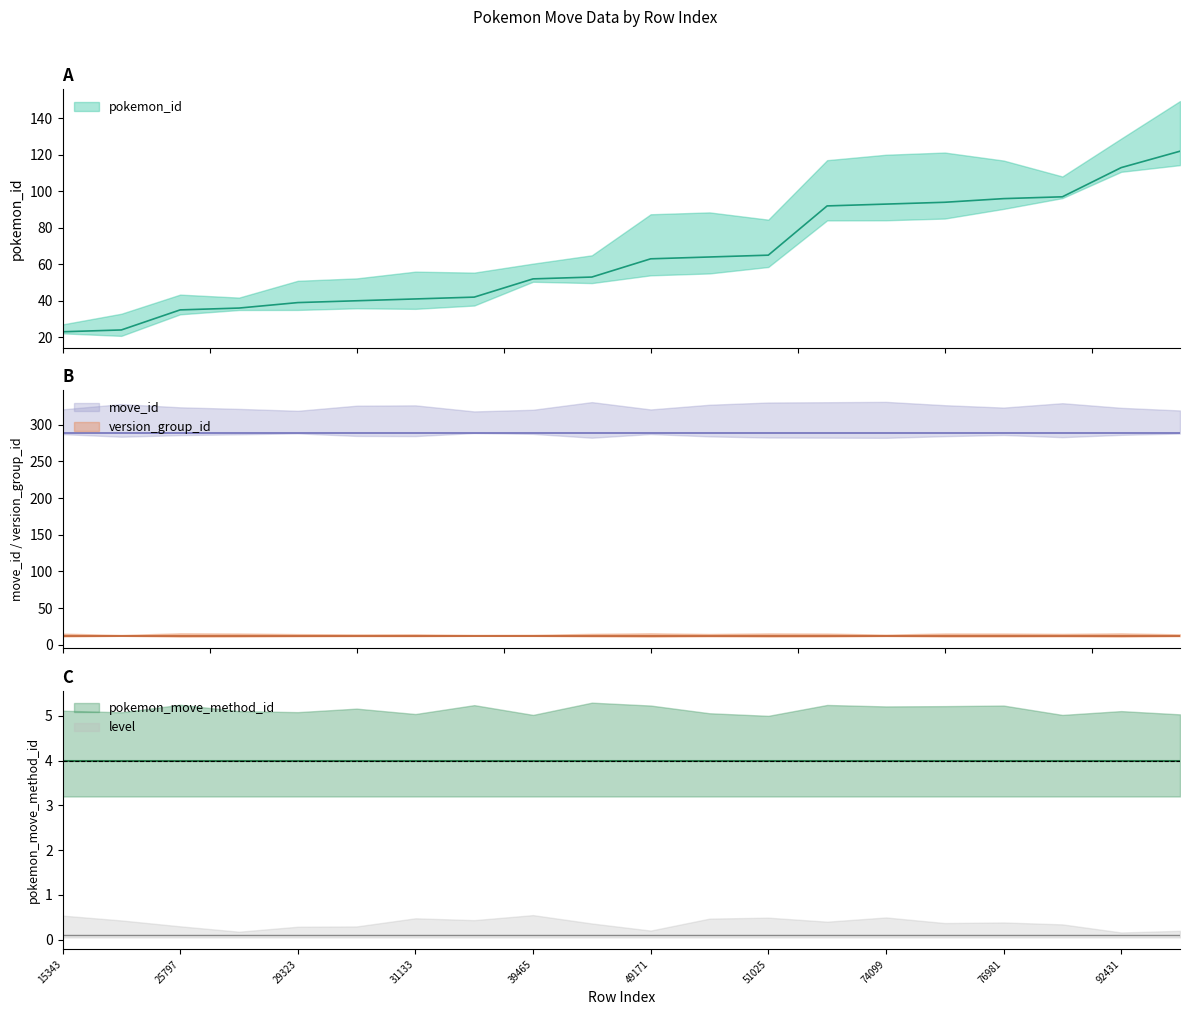

True or false: pokemon_move_method_id and pokemon_id cross at least once.

False